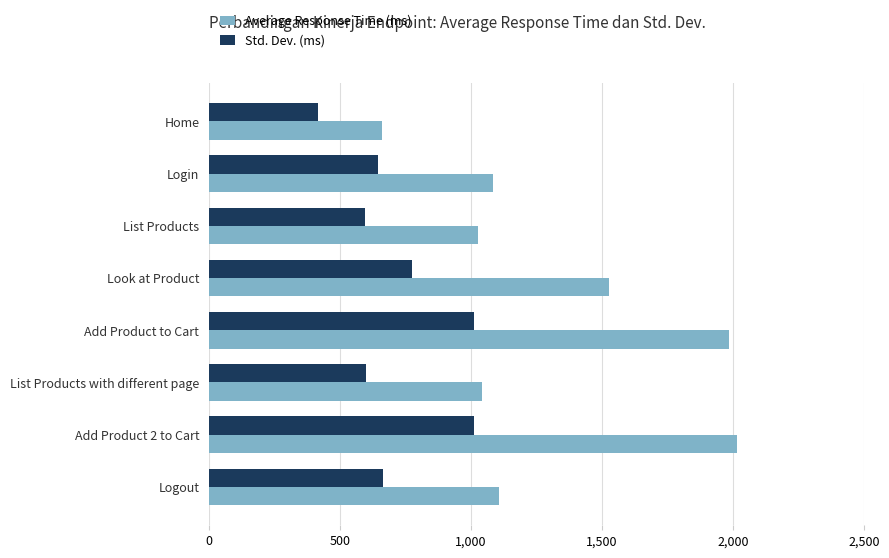

Rank the series by their maximum value, from highest to lowest.

Average Response Time (ms), Std. Dev. (ms)